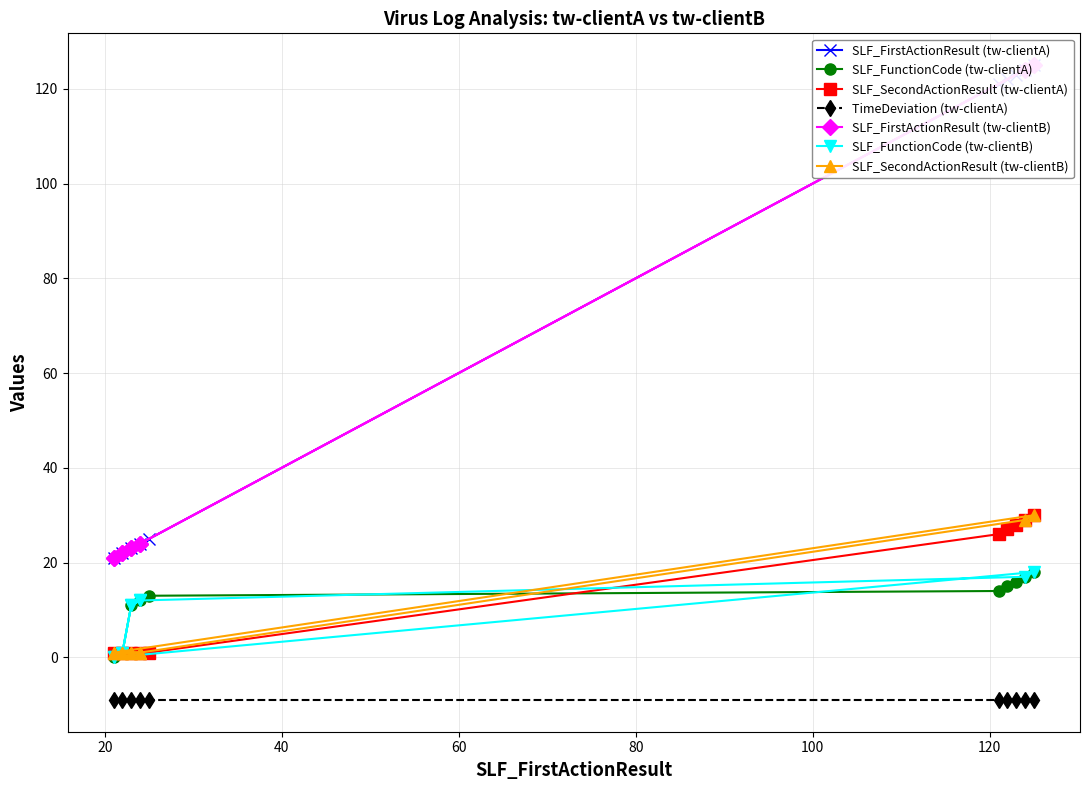

What is the value of the TimeDeviation (tw-clientA) point at the 6th from the left?

-9